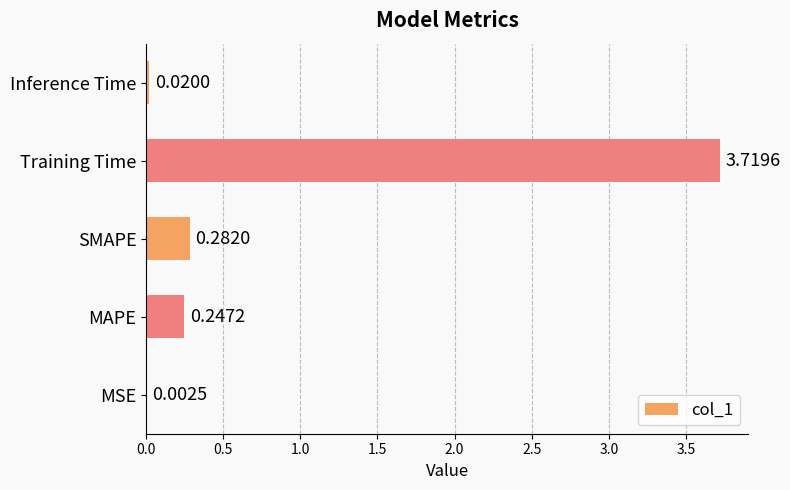

At which category does the chart reach its peak across all series?

Training Time